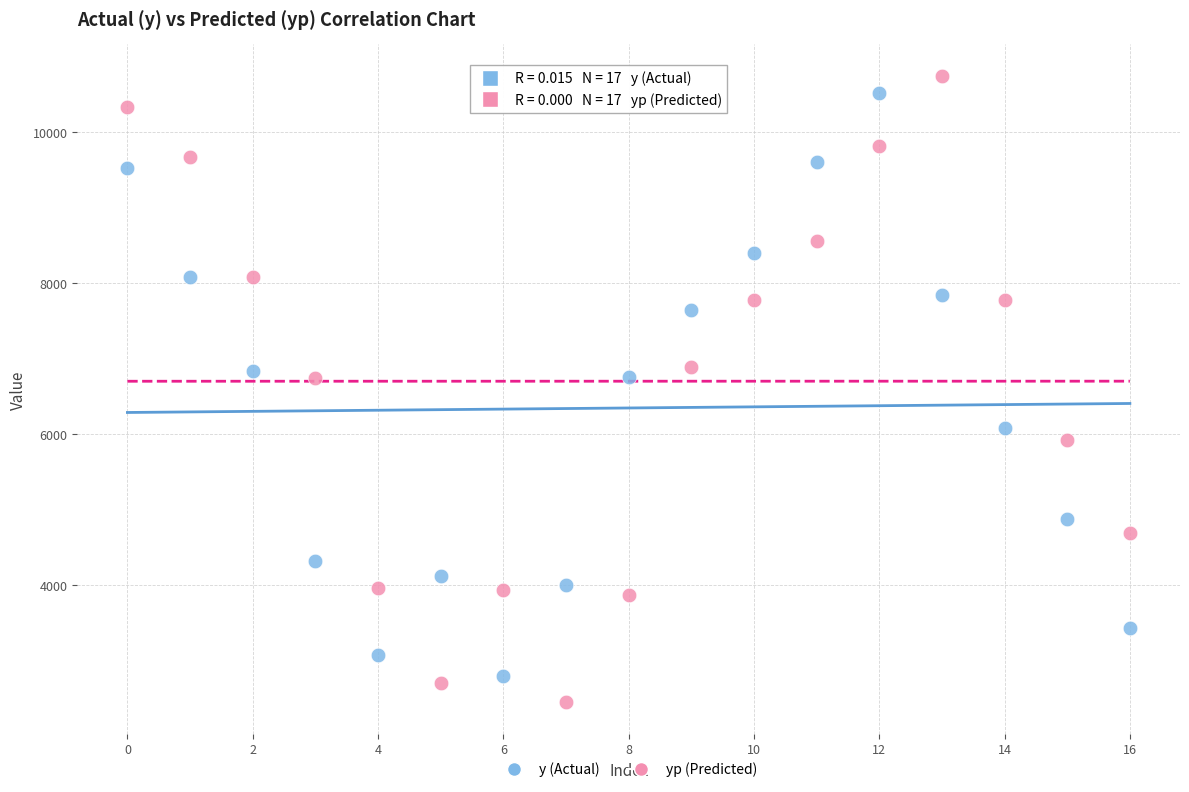

Across all data points, what is the range of Y values (max minus min)?

8295.1